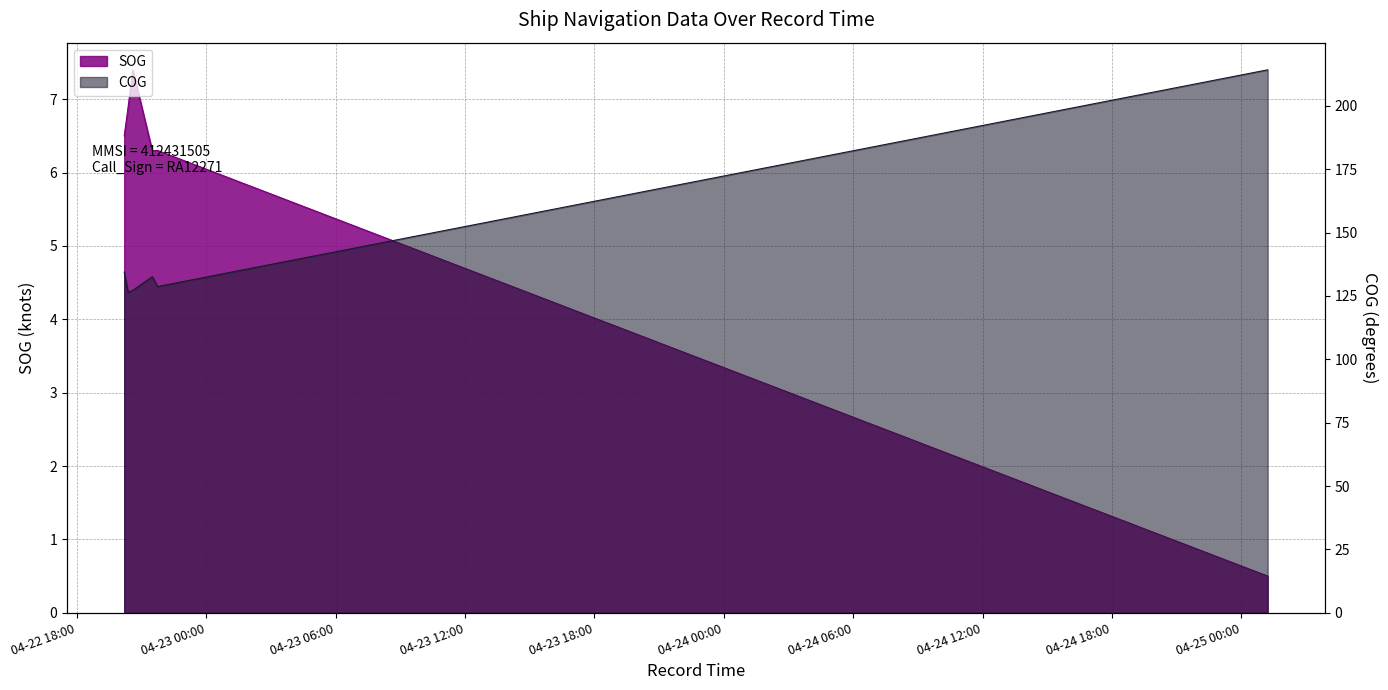

What is the total value across all series at 2024-04-22 20:22:33?

133.3